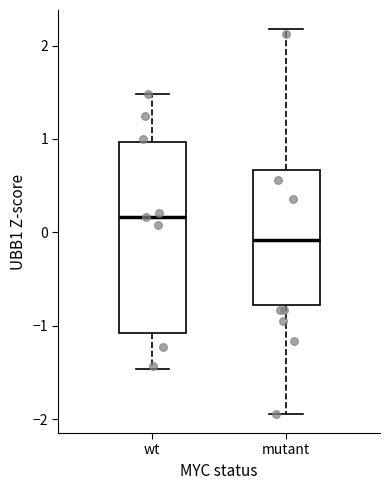

Reading left to right, transcribe this box plot: for each box, give where its median line is, the range the box spans, and where its two whiskers end, as read against the y-axis. The values are not printed on the chart, so give them approximately, as read against the axis.

wt: median 0.2, box -1.1 to 1.0, whiskers -1.5 to 1.5
mutant: median -0.1, box -0.8 to 0.7, whiskers -1.9 to 2.2